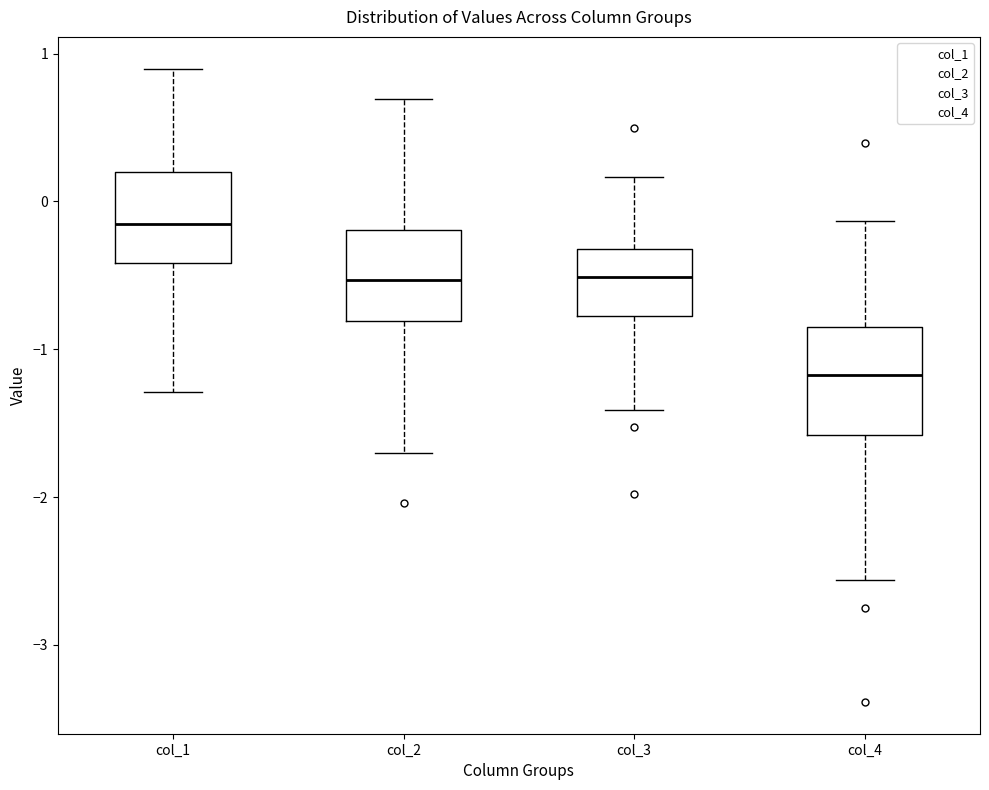

Reading left to right, read every box against the y-axis: the position of its median line, the range the box covers, and the ends of its whiskers. The values are not printed on the chart, so give them approximately, as read against the axis.

col_1: median -0.1, box -0.4 to 0.2, whiskers -1.3 to 0.9
col_2: median -0.5, box -0.8 to -0.2, whiskers -1.7 to 0.7
col_3: median -0.5, box -0.8 to -0.3, whiskers -1.4 to 0.2
col_4: median -1.2, box -1.6 to -0.8, whiskers -2.6 to -0.1